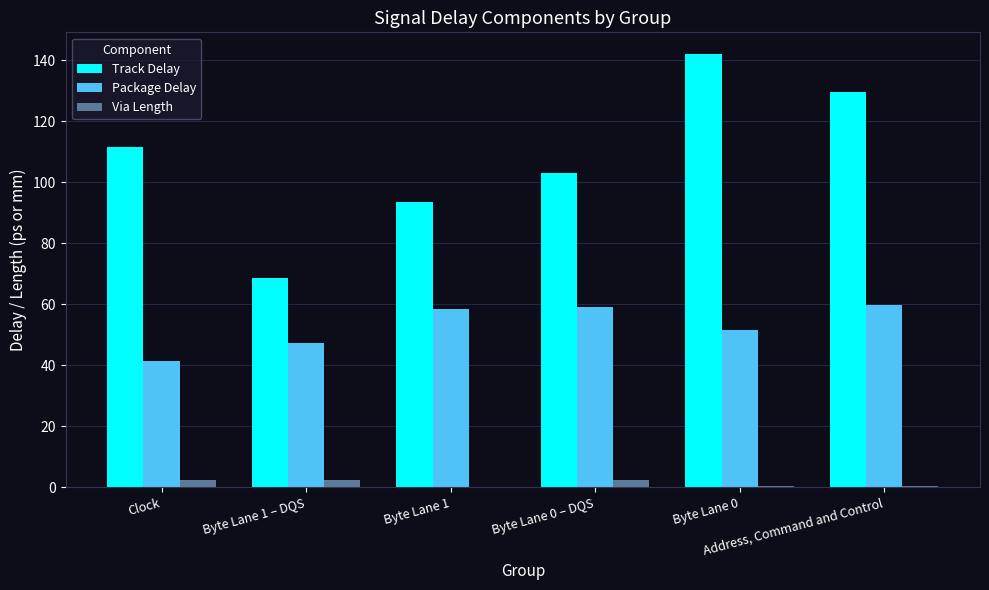

How many Via Length values are between 0 and 2?

3